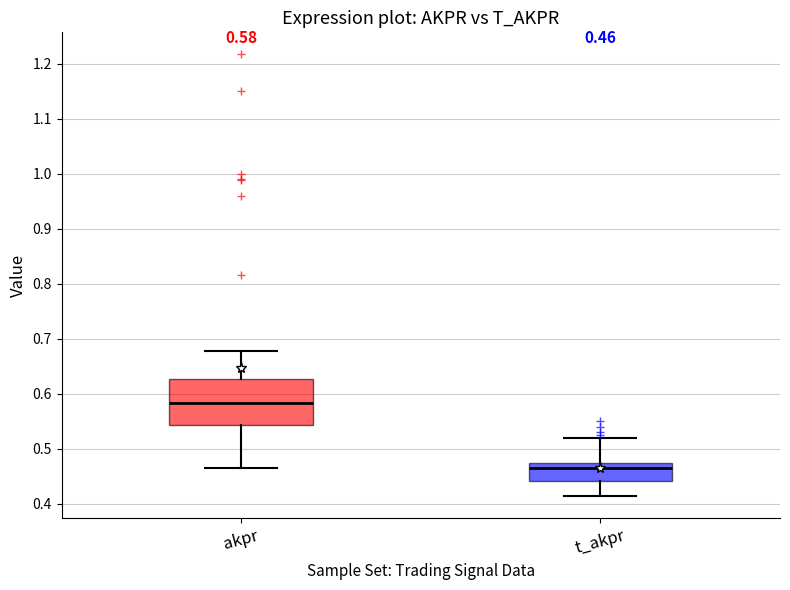

Comparing the boxes themselves (not the whiskers), which one is the tallest?

akpr